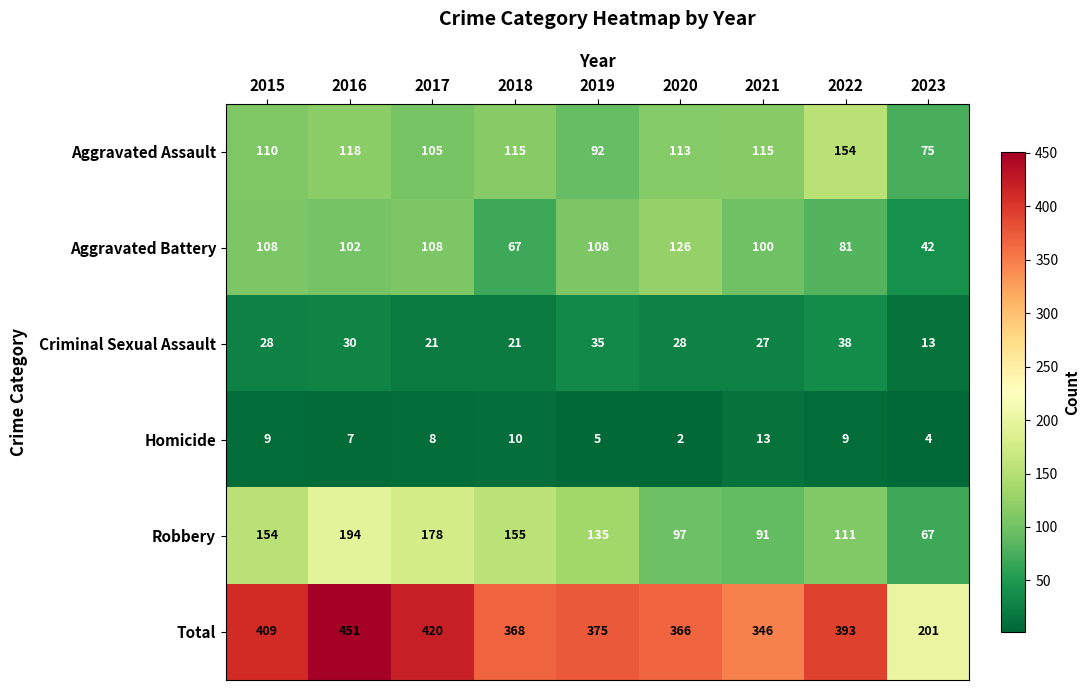

True or false: Aggravated Battery has a value of 29 at 2017.

False